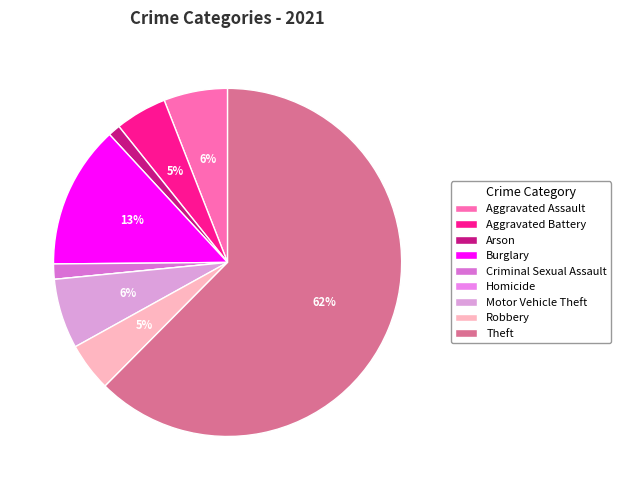

Is Homicide the majority of the pie?

No